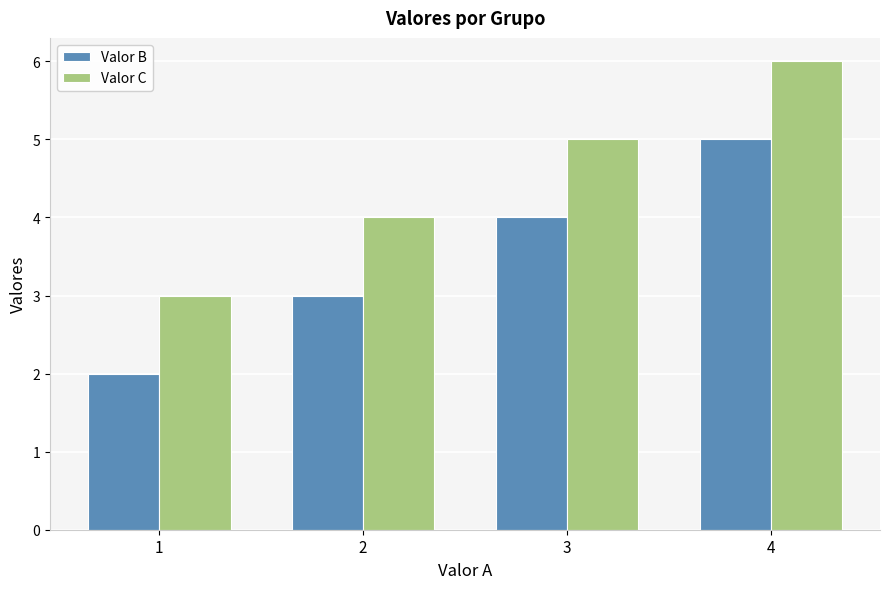

What is the lowest value of the Valor B series?

2